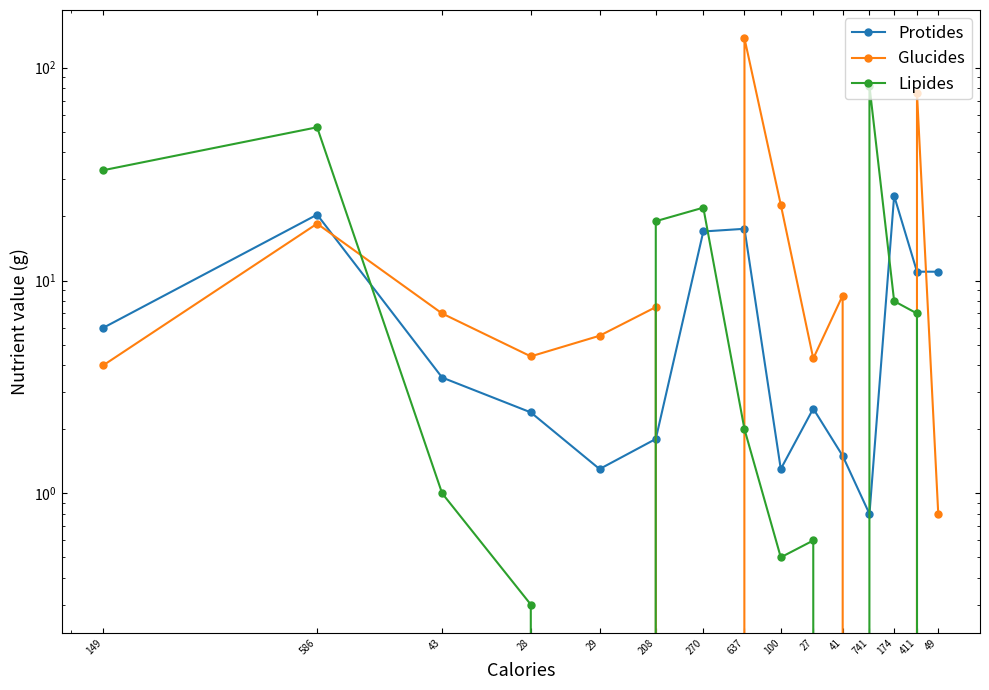

Is this an area chart (filled region under the line)?

No